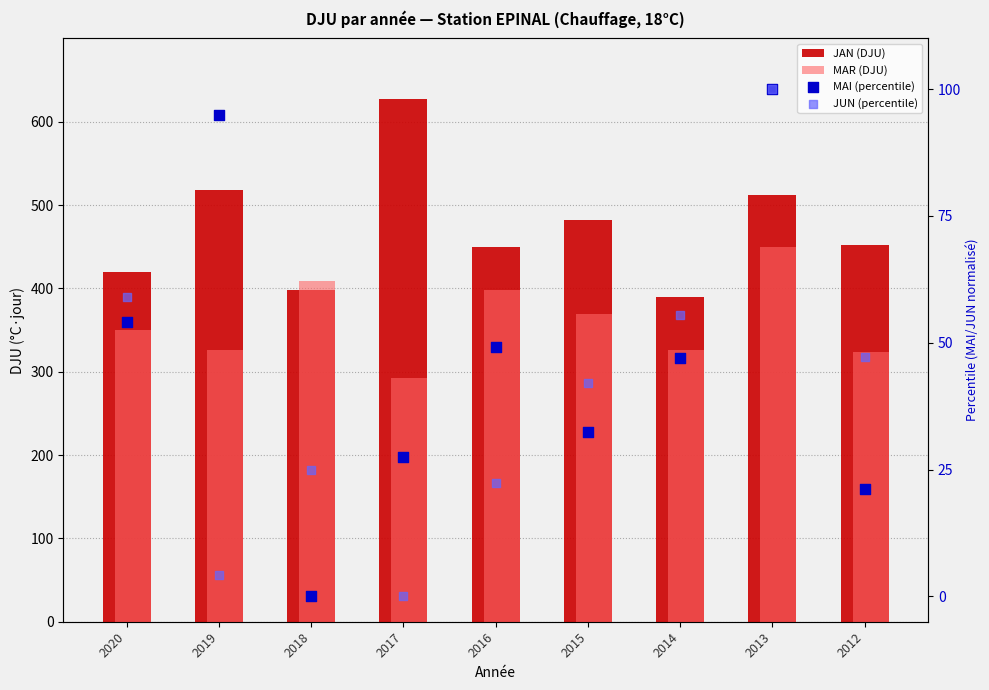

What are all the series names shown in the legend?

JAN (DJU), MAR (DJU), MAI (percentile), JUN (percentile)